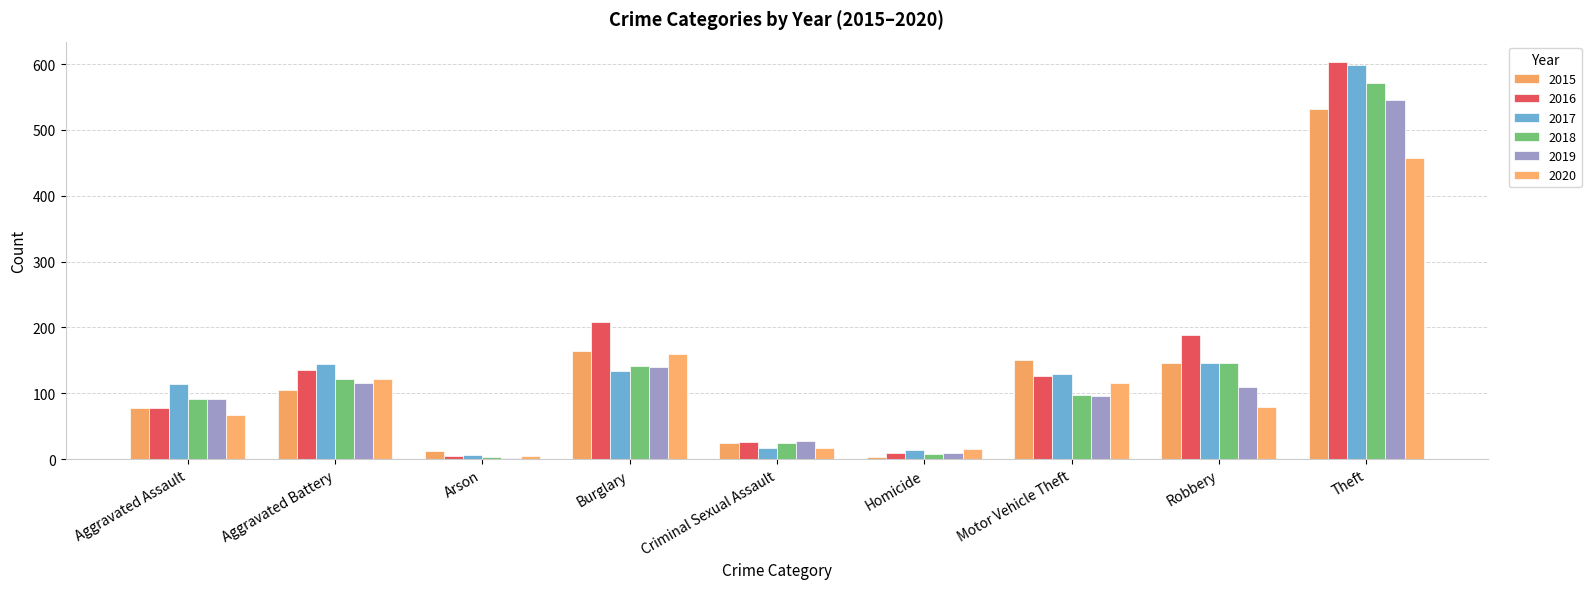

What is the label of the 7th bar from the right?

Arson